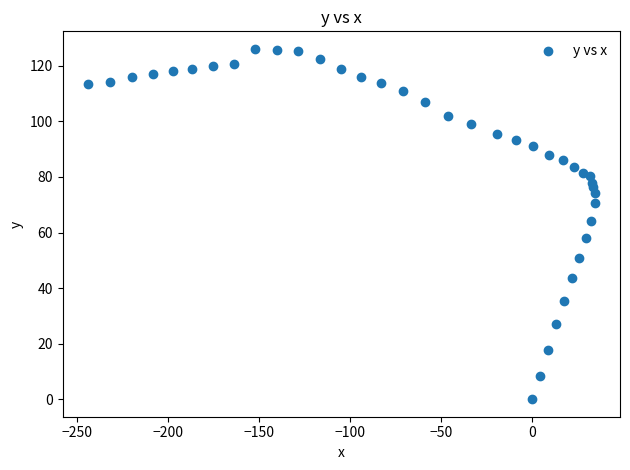

What is the range of X values (max minus min)?

278.1